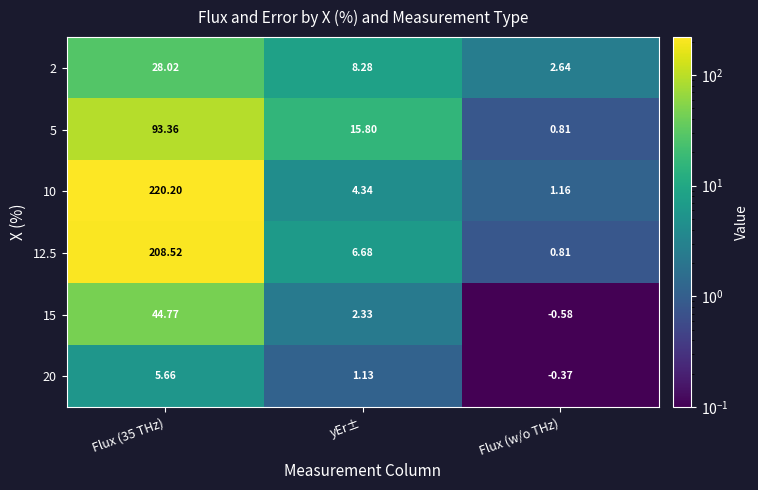

Which category has the lowest value in the 5 series?

Flux (w/o THz)